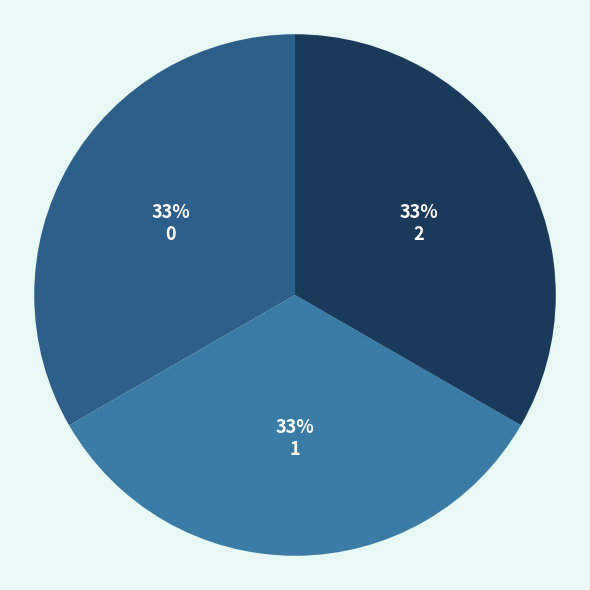

Is 2 the majority of the pie?

No